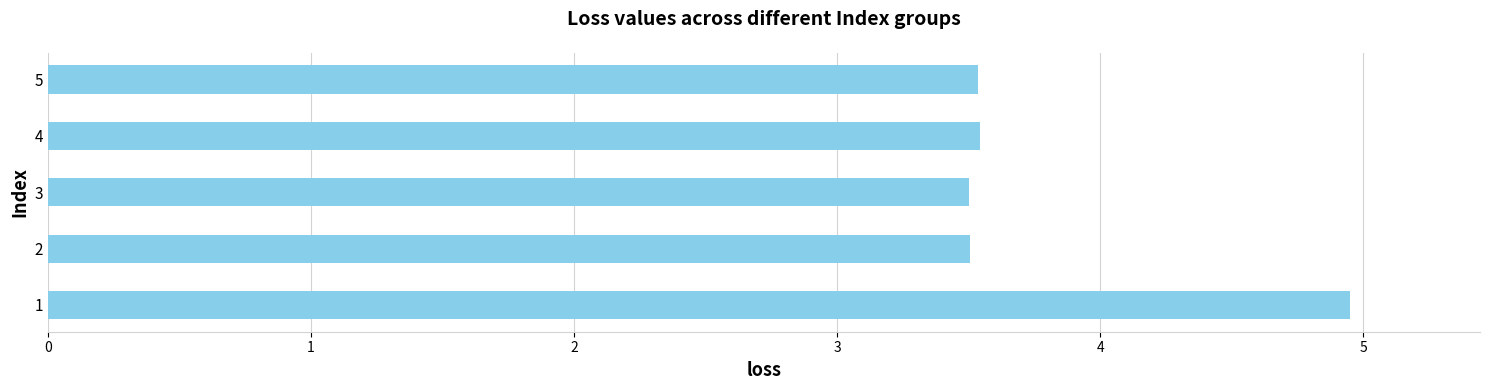

Approximately how many times larger is the value at 2 compared to 1?

0.7